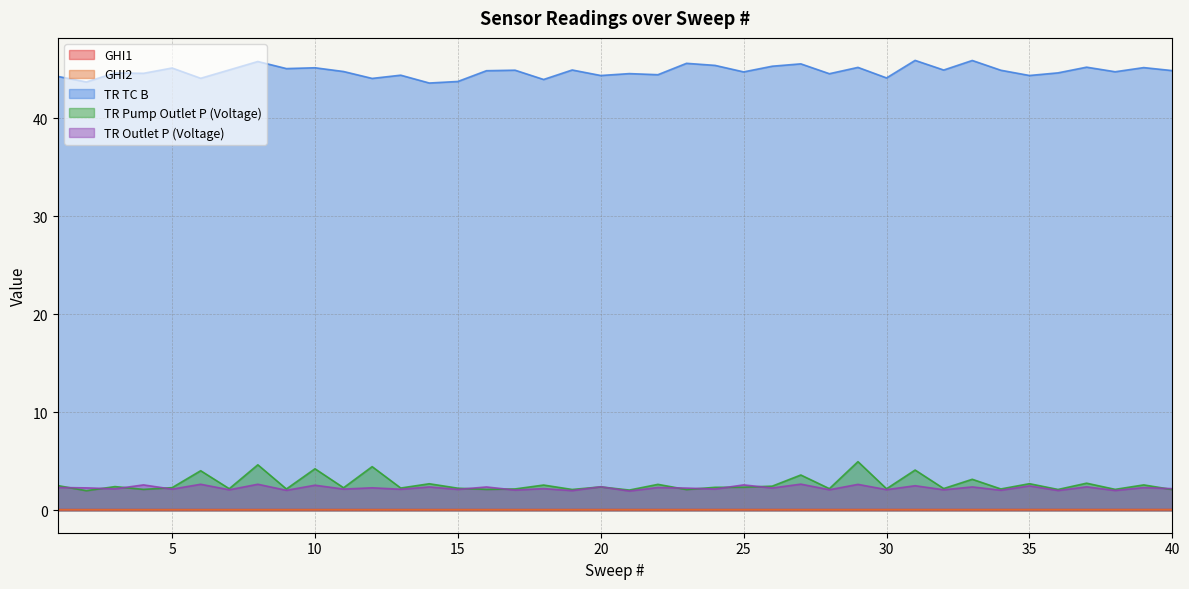

What is the value of the TR Outlet P (Voltage) point at the 8th from the left?

2.7